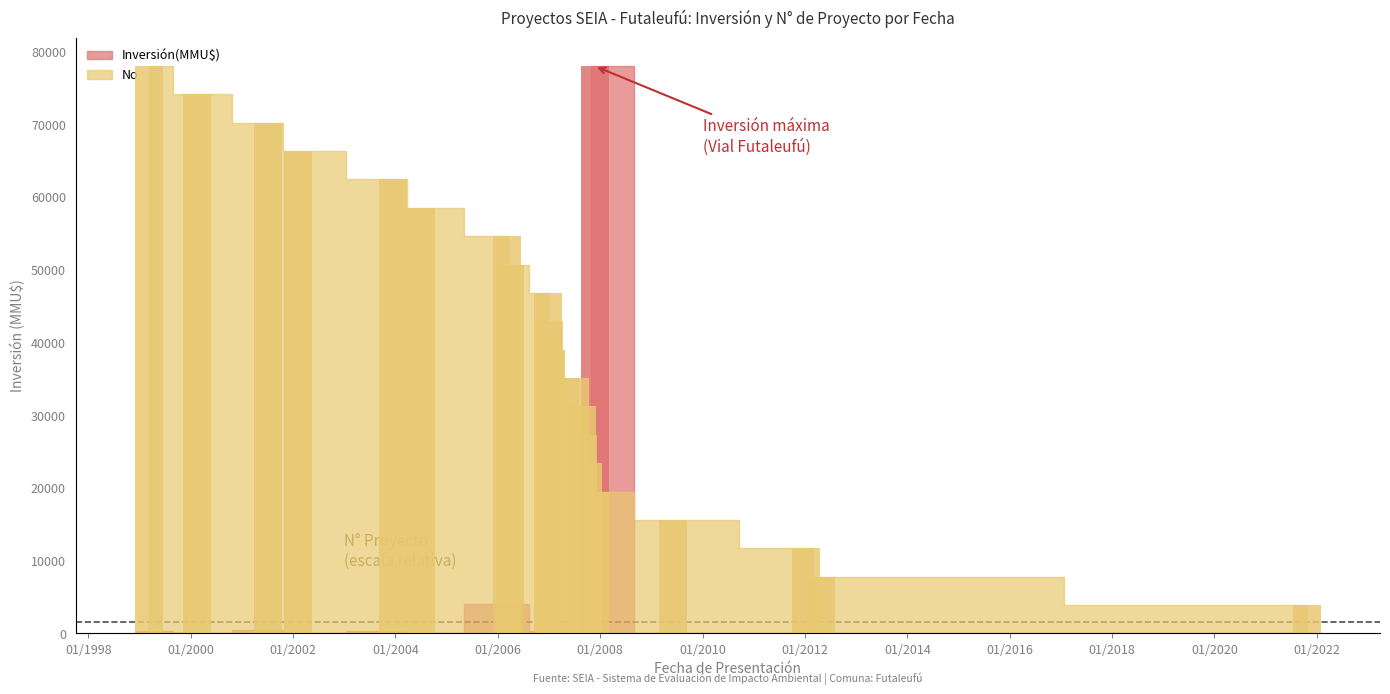

Rank the series by their average value, from highest to lowest.

No, Inversión(MMU$)